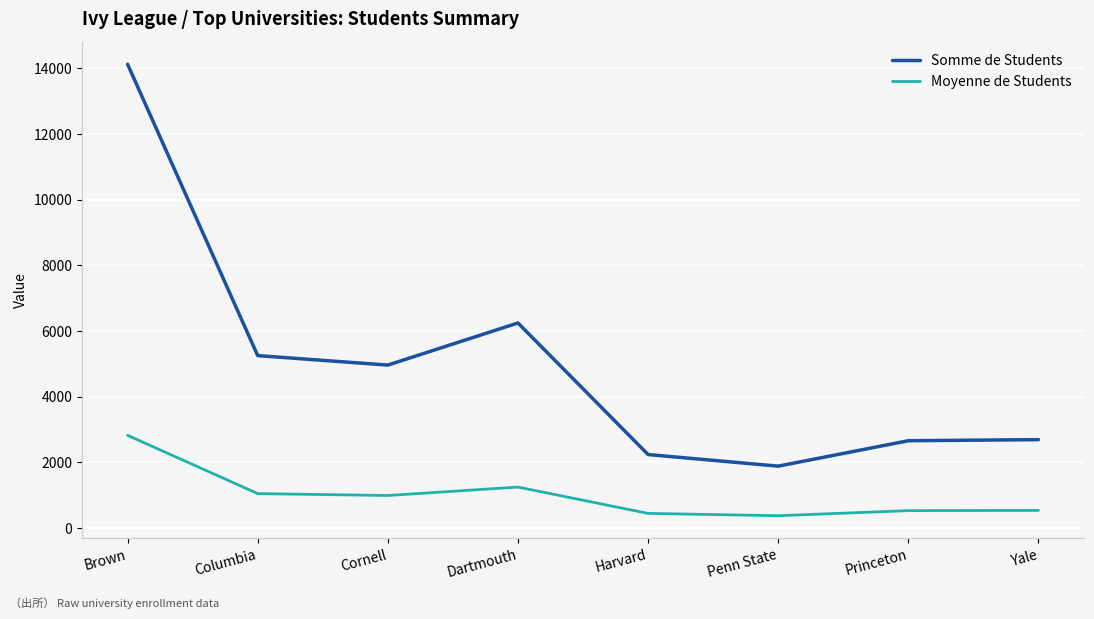

True or false: Moyenne de Students and Somme de Students intersect in this chart.

False